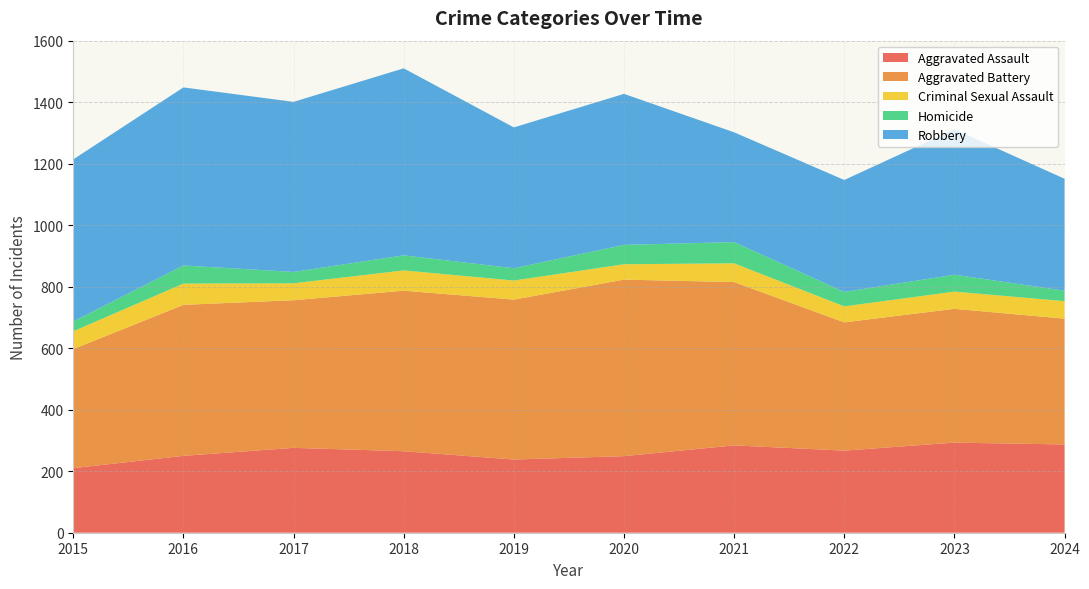

Reading left to right, what are all the values shown in this chart?

Aggravated Assault: 210	250	276	265	238	249	284	267	293	287
Aggravated Battery: 387	491	480	522	520	574	531	417	435	409
Criminal Sexual Assault: 58	69	55	66	62	50	61	52	56	57
Homicide: 32	59	37	49	40	63	69	47	55	34
Robbery: 527	579	553	608	458	491	357	364	473	364